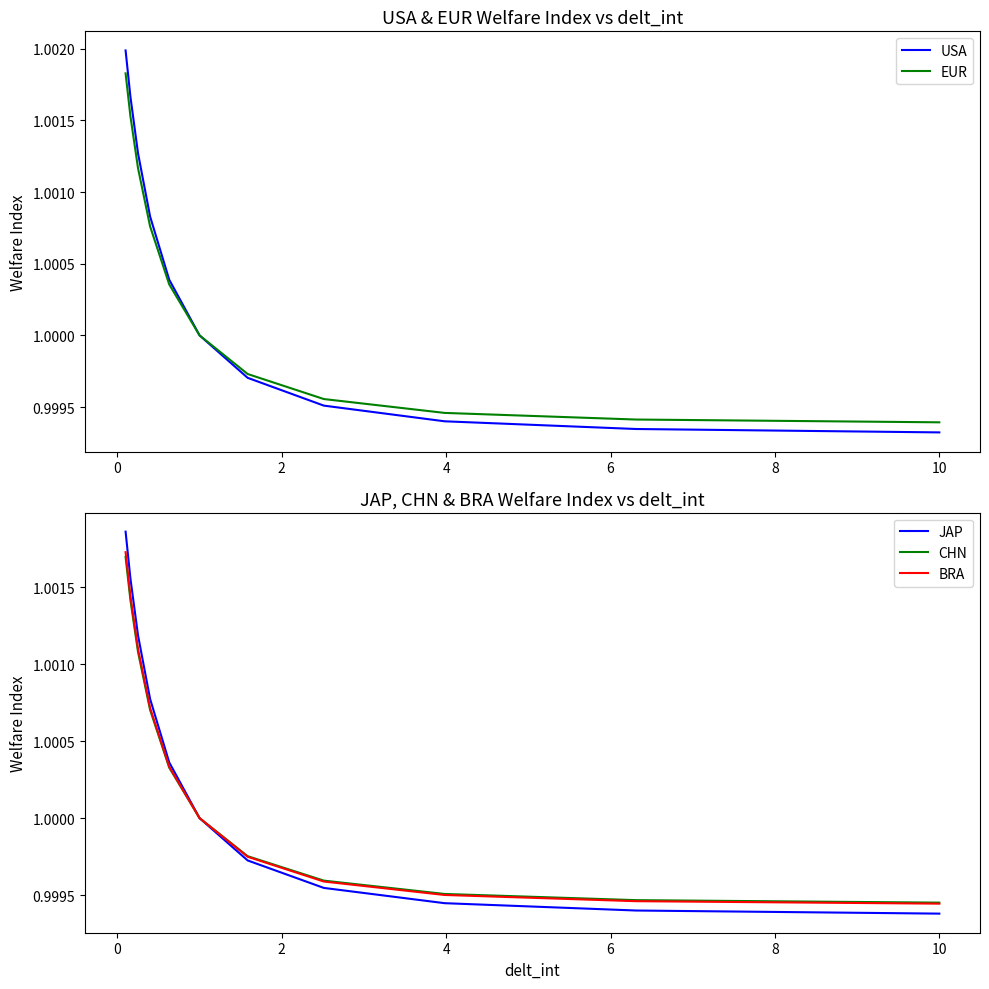

What is the maximum value shown in the chart?

1.0